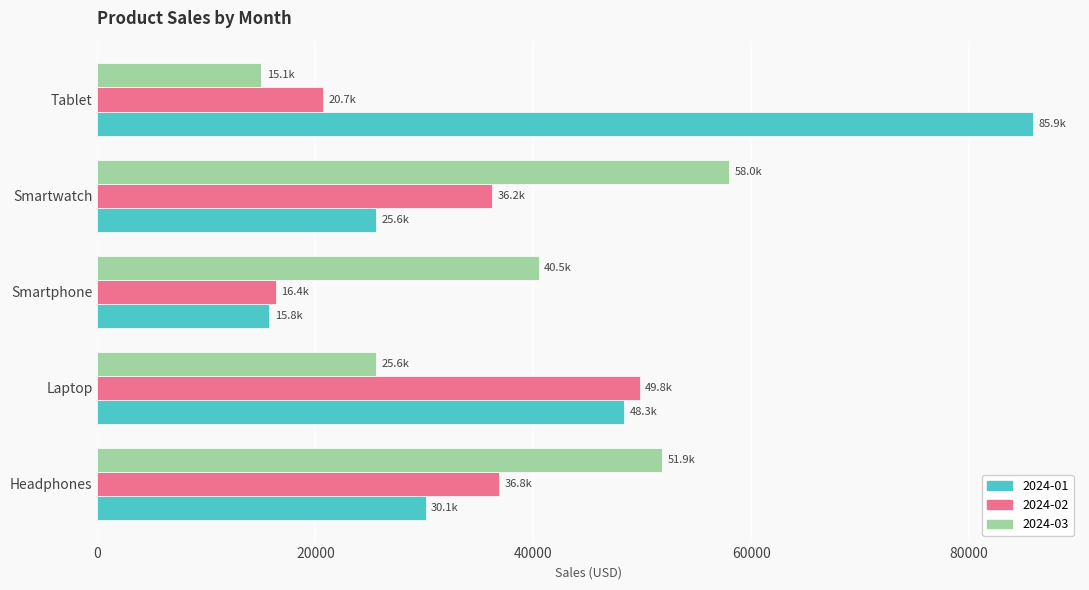

What is the difference between the 2024-03 values at Tablet and Smartphone?

25443.9